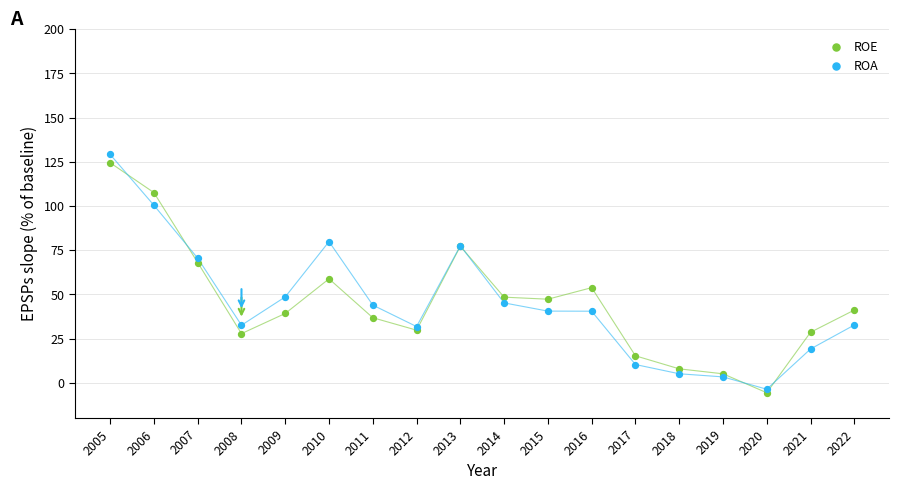

Across all series, what Y value is closest to 61?

58.8